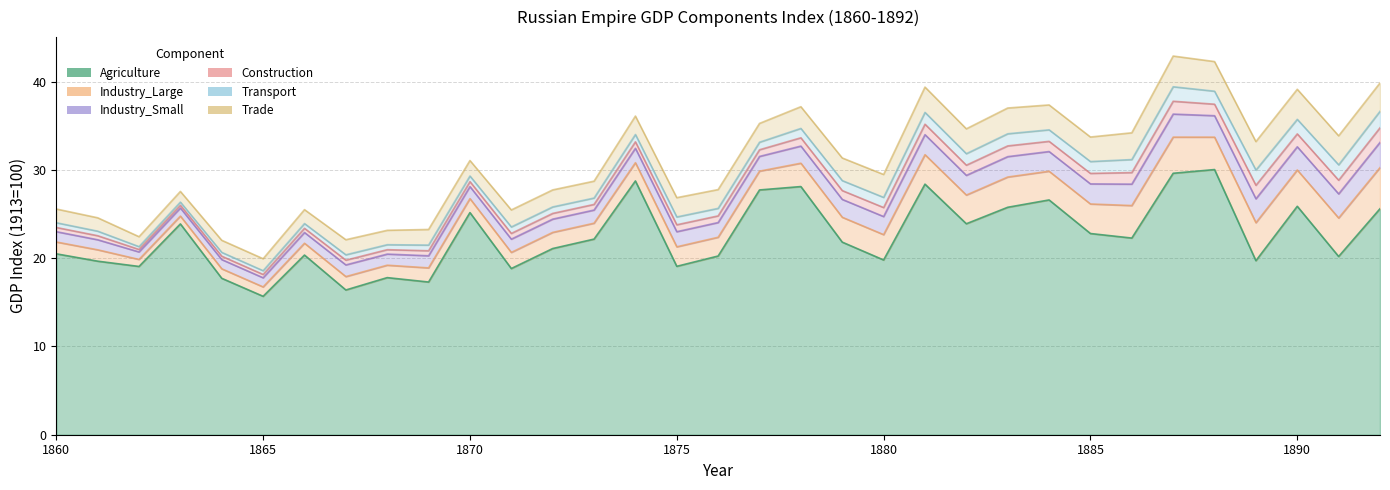

Which series has the widest spread of values?

Agriculture